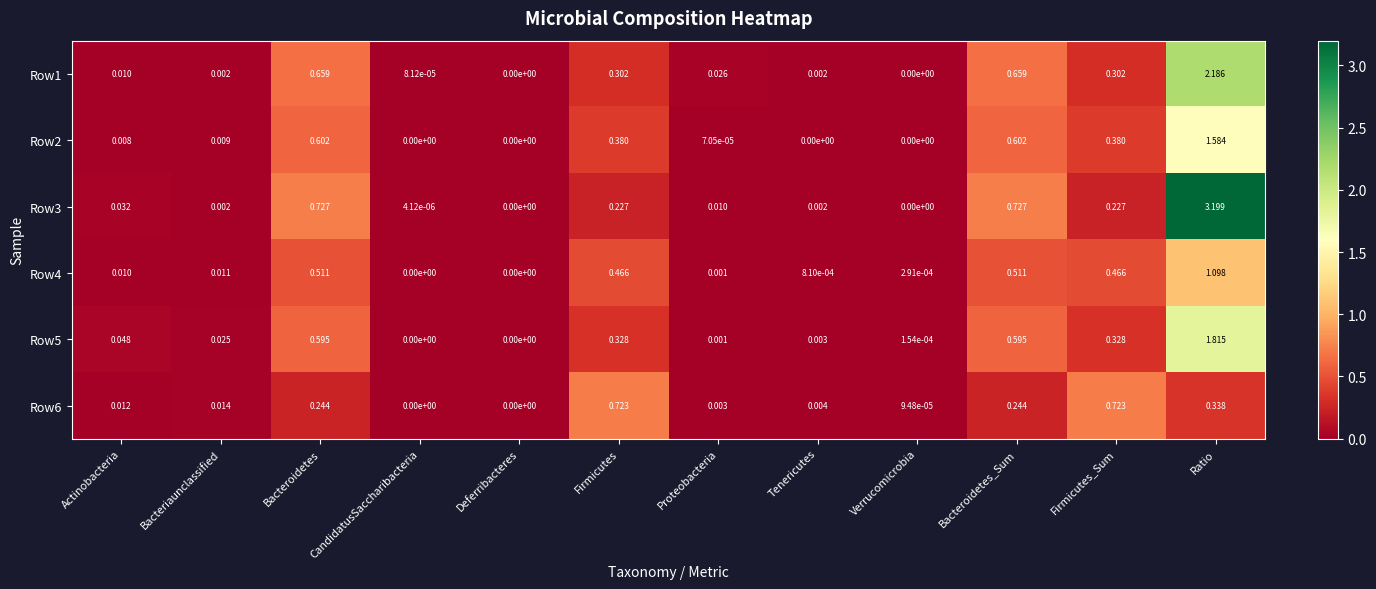

Is the value of Row6 at Bacteroidetes_Sum greater than the value of Row3 at Actinobacteria?

Yes